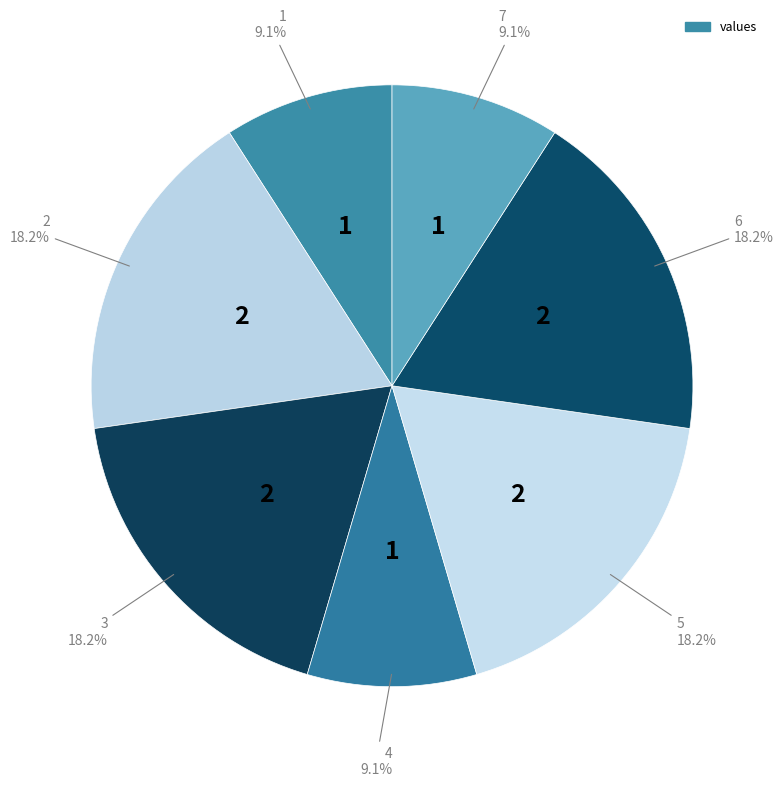

How many slices are in this pie chart?

7